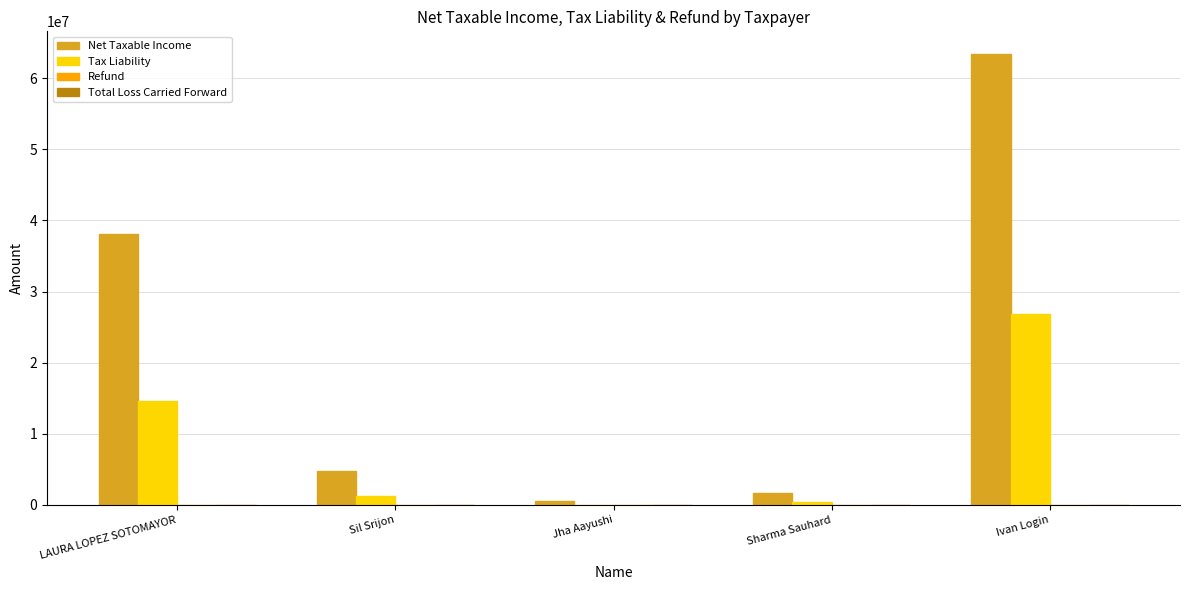

Are the bars grouped side by side (vs. stacked)?

Yes